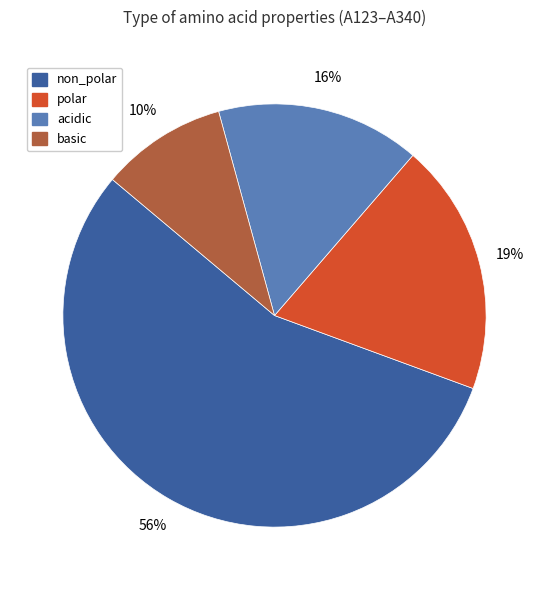

Do basic and acidic together represent more than half of the pie?

No